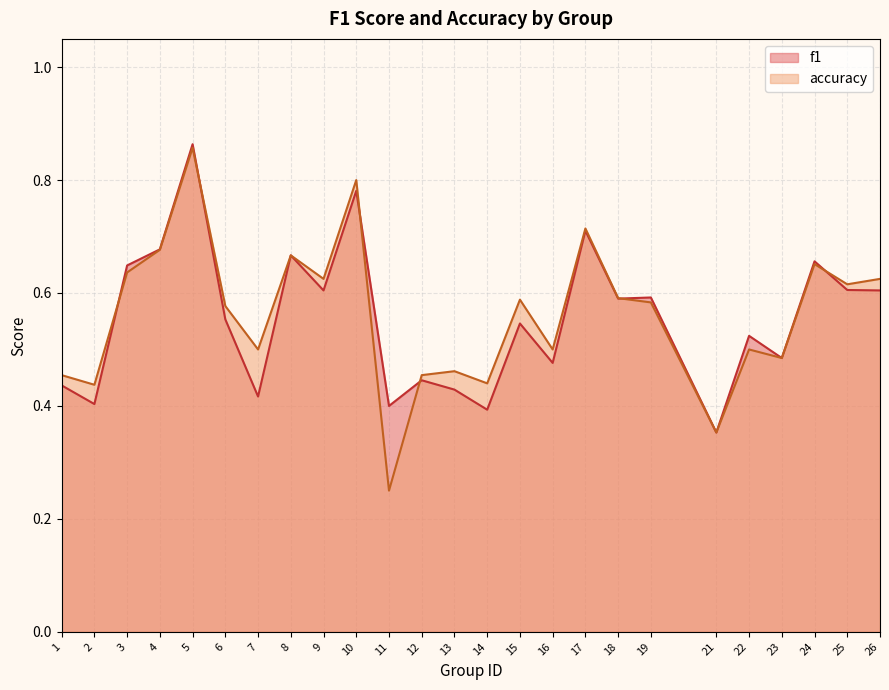

What is the value of the accuracy point at the 13th from the left?

0.5